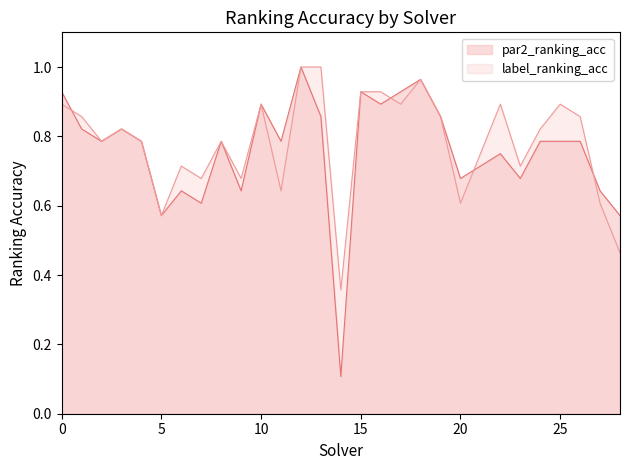

Reading left to right, transcribe all the data shown in this chart.

par2_ranking_acc: 0.9	0.8	0.8	0.8	0.8	0.6	0.6	0.6	0.8	0.6	0.9	0.8	1.0	0.9	0.1	0.9	0.9	0.9	1.0	0.9	0.7	0.7	0.8	0.7	0.8	0.8	0.8	0.6	0.6
label_ranking_acc: 0.9	0.9	0.8	0.8	0.8	0.6	0.7	0.7	0.8	0.7	0.9	0.6	1.0	1.0	0.4	0.9	0.9	0.9	1.0	0.9	0.6	0.8	0.9	0.7	0.8	0.9	0.9	0.6	0.5